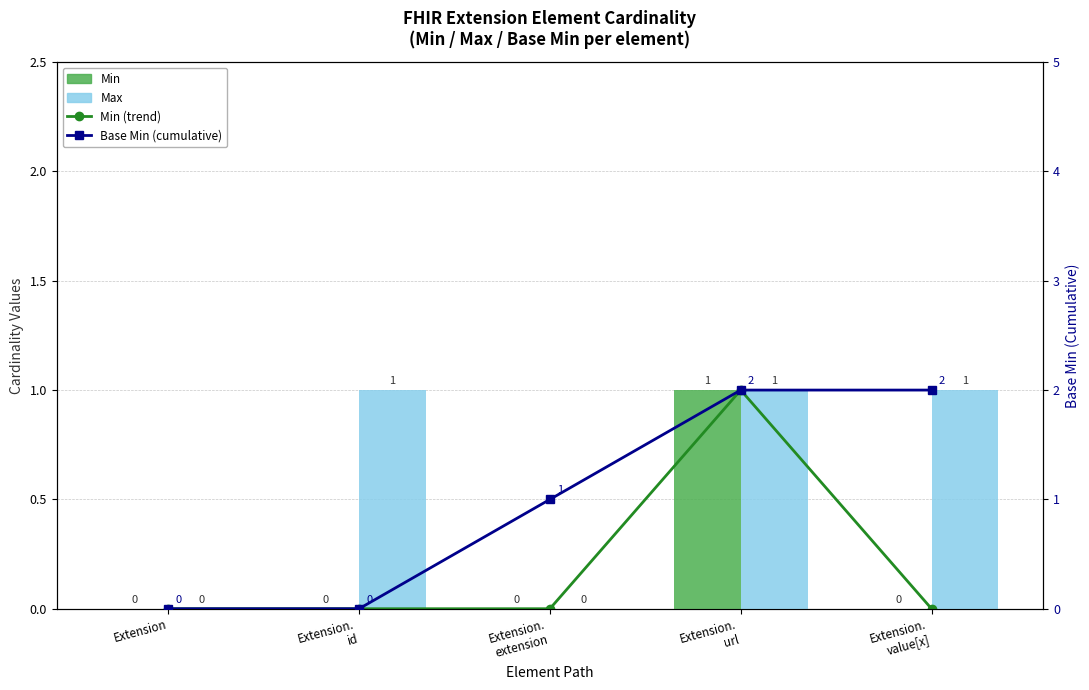

List the labels in order of Base Min (cumulative) value, smallest first.

Extension, Extension.
id, Extension.
extension, Extension.
url, Extension.
value[x]